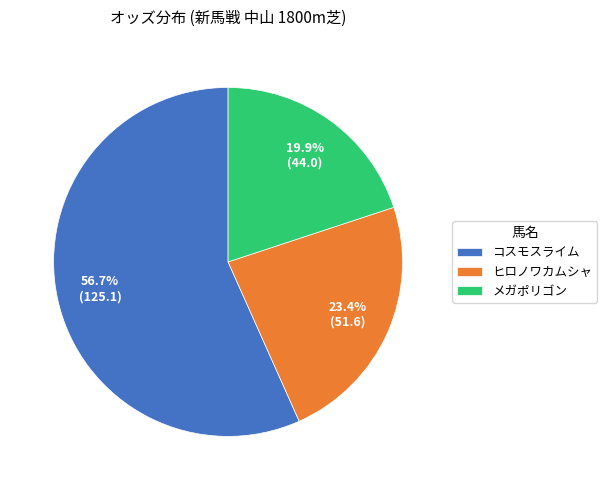

Rank the categories by value from lowest to highest.

メガポリゴン, ヒロノワカムシャ, コスモスライム